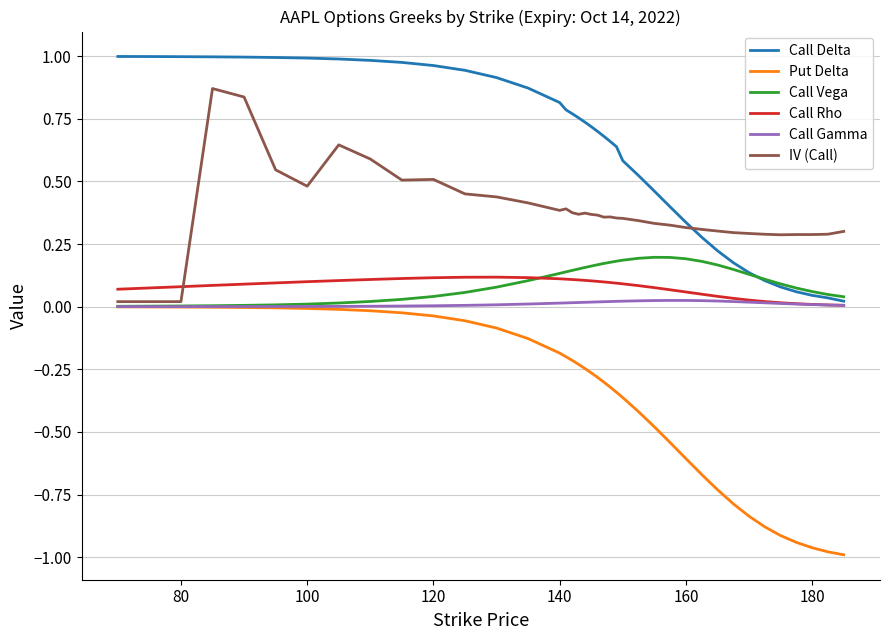

Which series has the largest total across all categories?

Call Delta